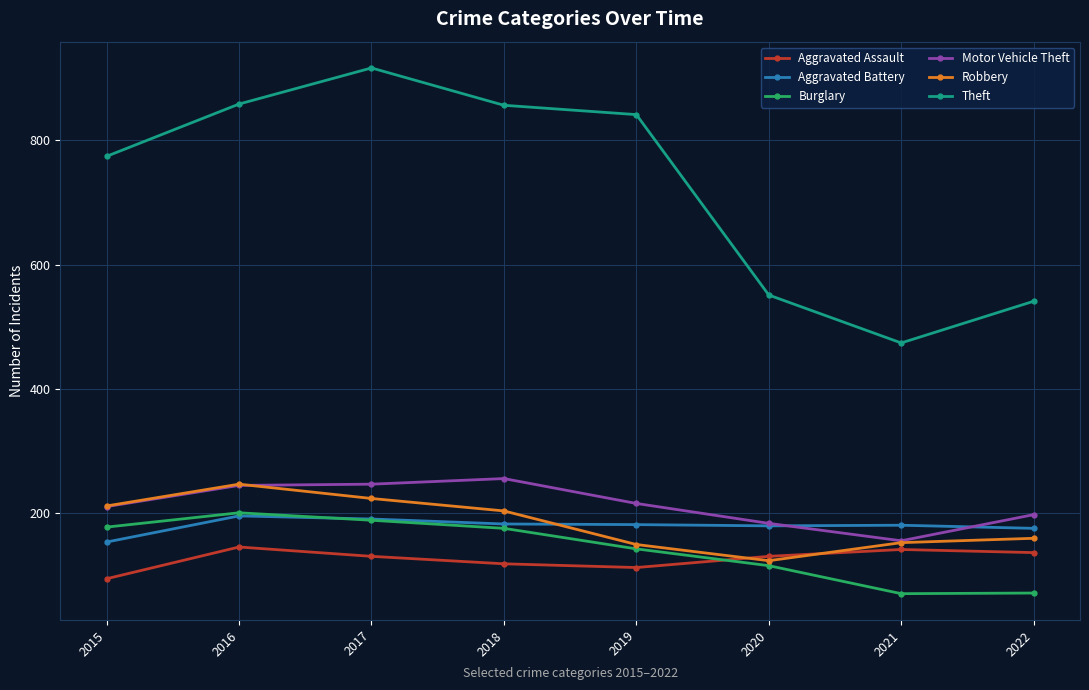

What is the greatest value displayed?

916